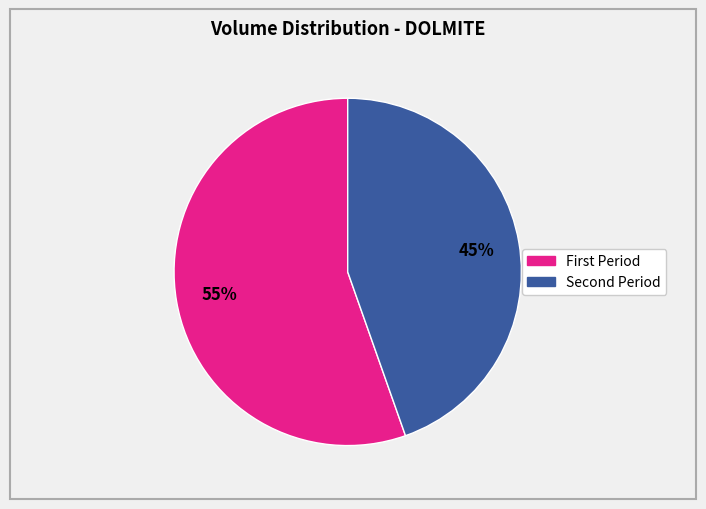

To the nearest percent, what is the average slice percentage?

50%